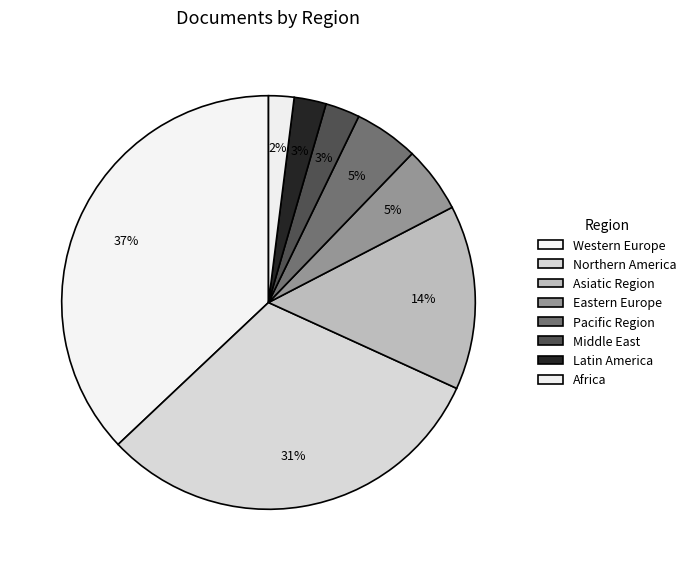

To the nearest percent, what is the difference between the largest and smallest slice percentages?

35%